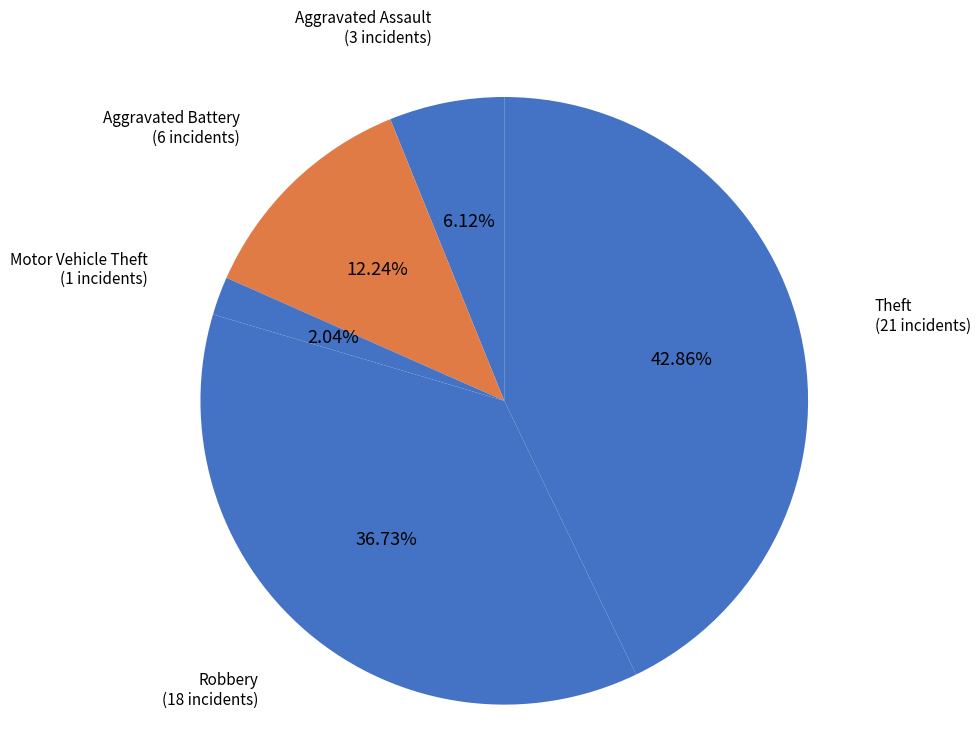

To the nearest percent, what is the difference between the Aggravated Battery and Aggravated Assault slice percentages?

6%